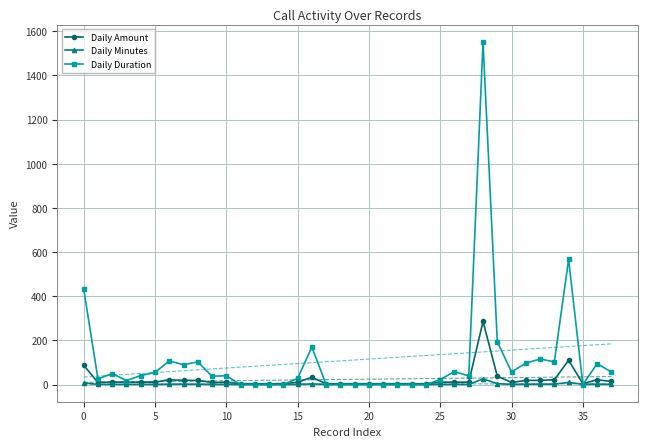

Is this an area chart (filled region under the line)?

No